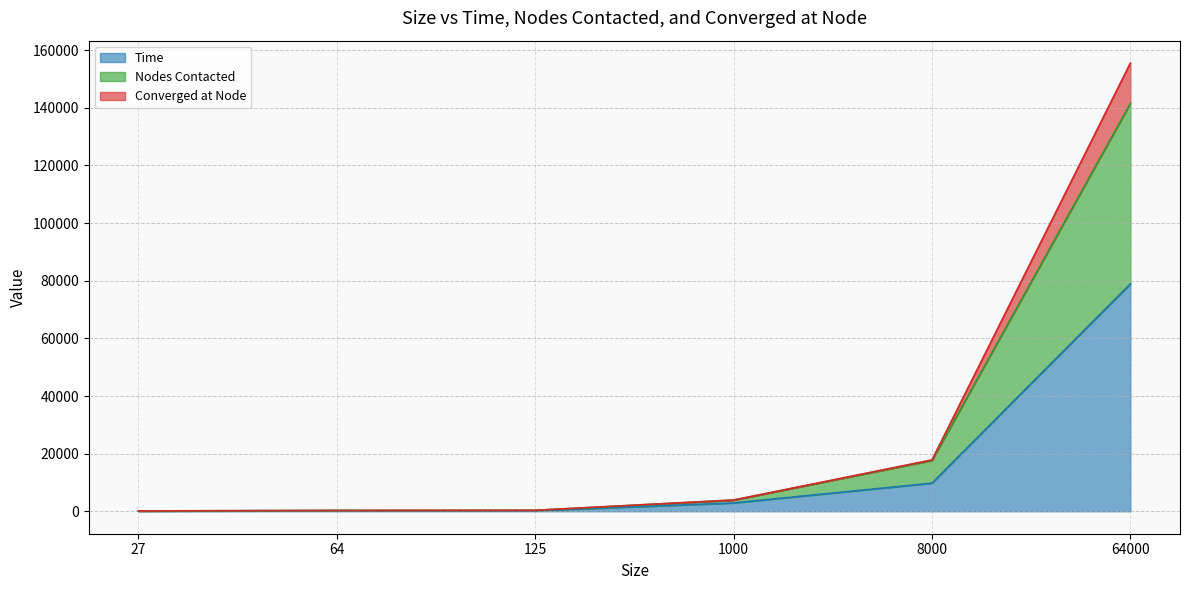

At which category is the sum across all series the highest?

64000